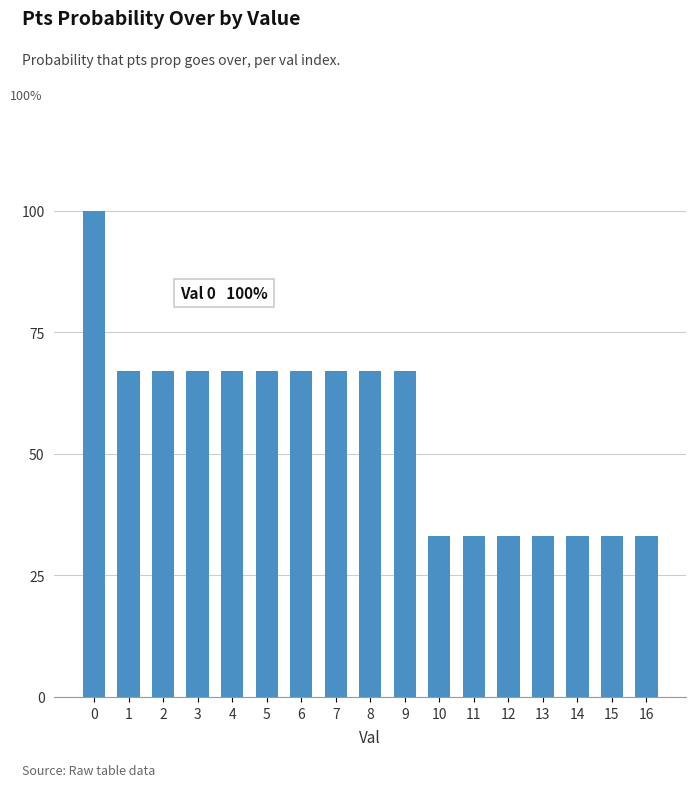

What is the change in value from 0 to 4?

-33